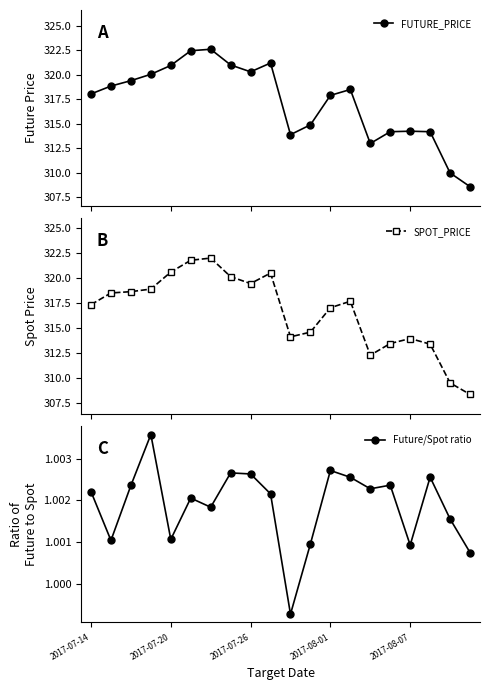

How many series are shown in this chart?

3